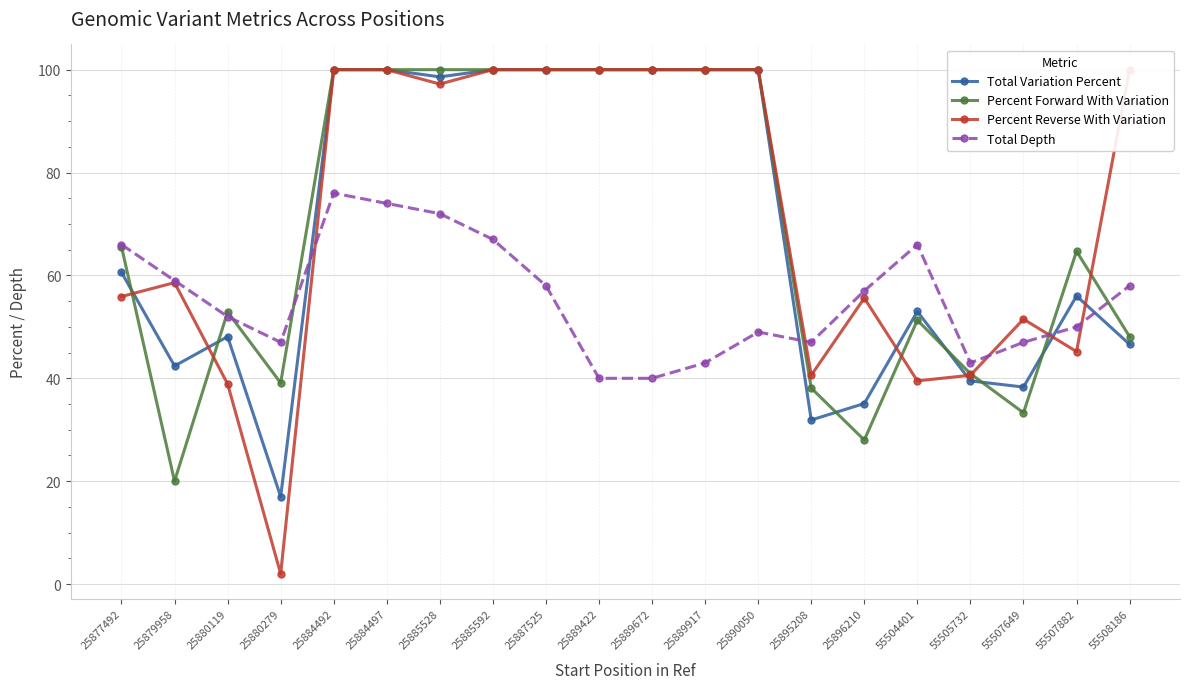

At which label is Percent Reverse With Variation closest to 51?

55507649